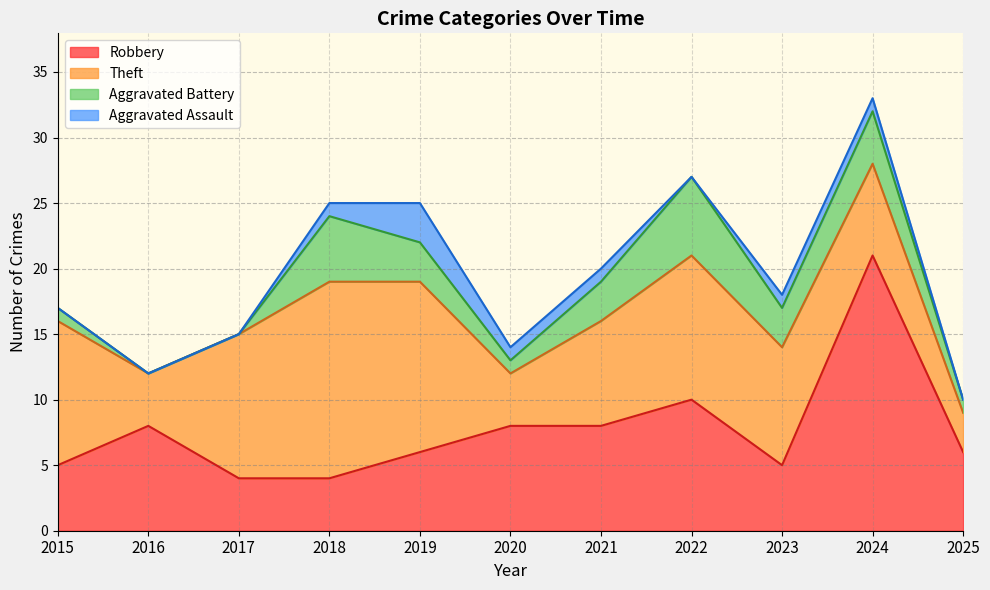

List the labels in order of Aggravated Assault value, smallest first.

2015, 2016, 2017, 2022, 2025, 2018, 2020, 2021, 2023, 2024, 2019